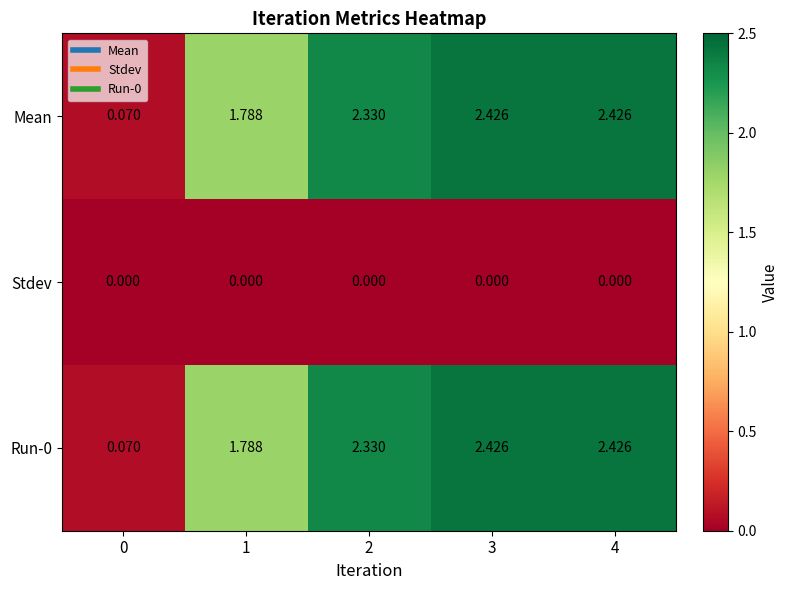

What is the total value across all series at 4?

4.9